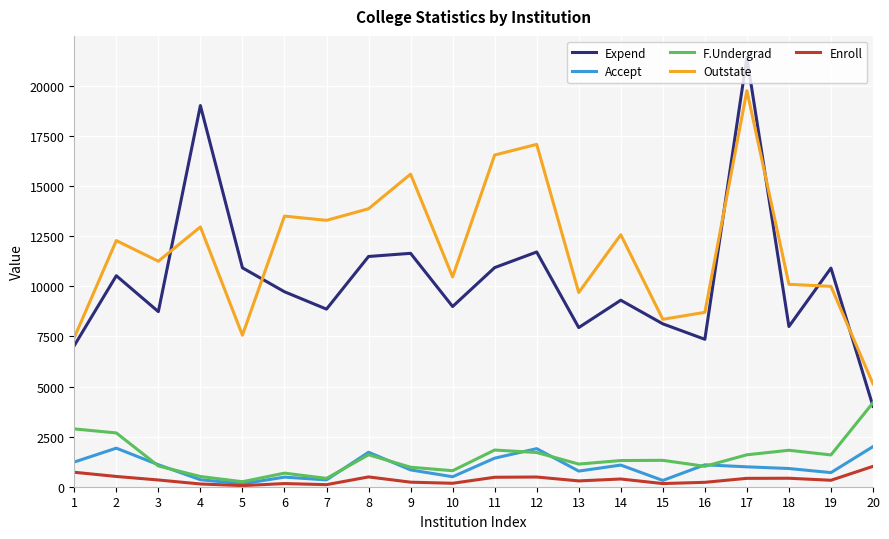

At which category is the sum across all series the highest?

17